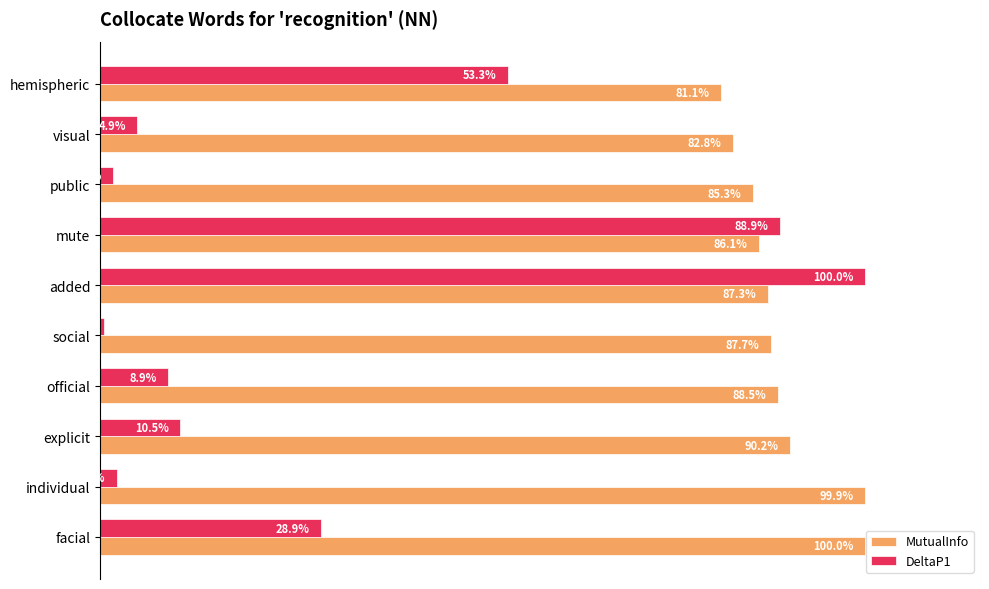

Which series has the largest range (max minus min)?

DeltaP1